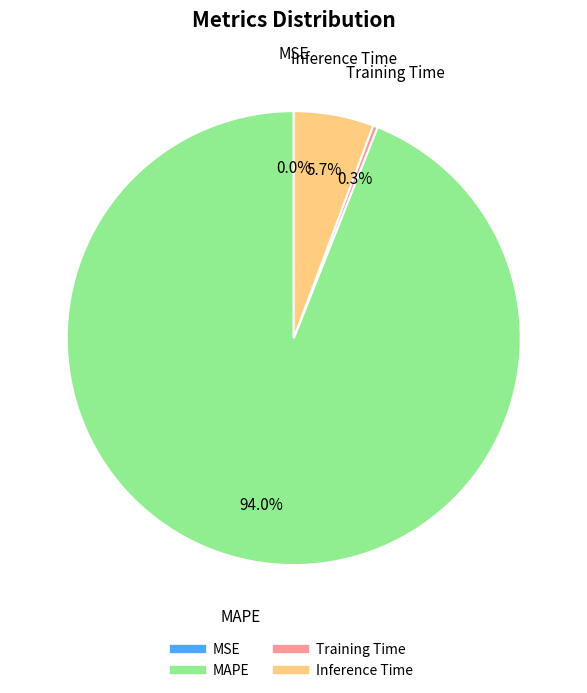

Is MAPE the majority of the pie?

Yes